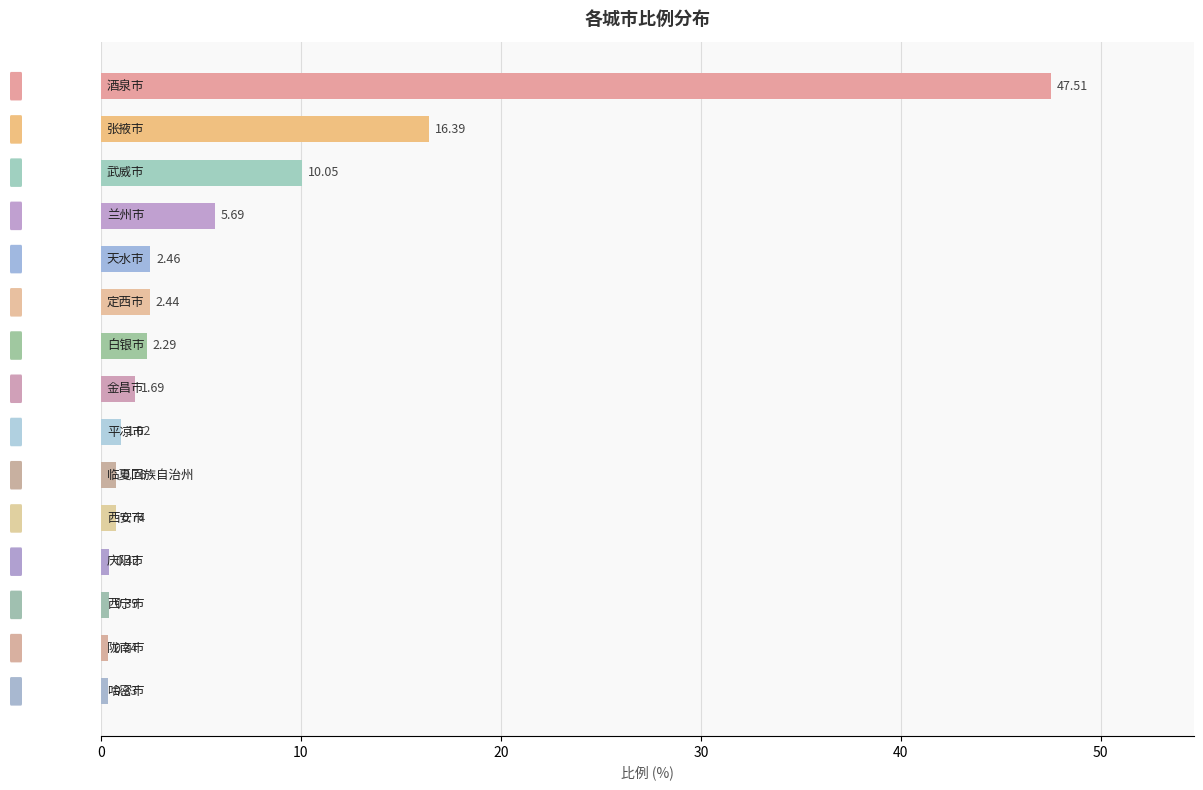

What is the sum of all values?

92.5